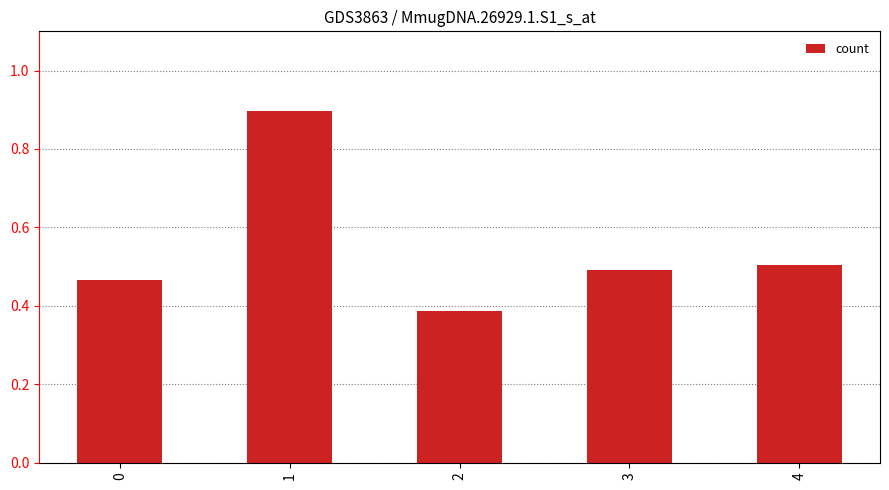

How many categories are shown in the chart?

5